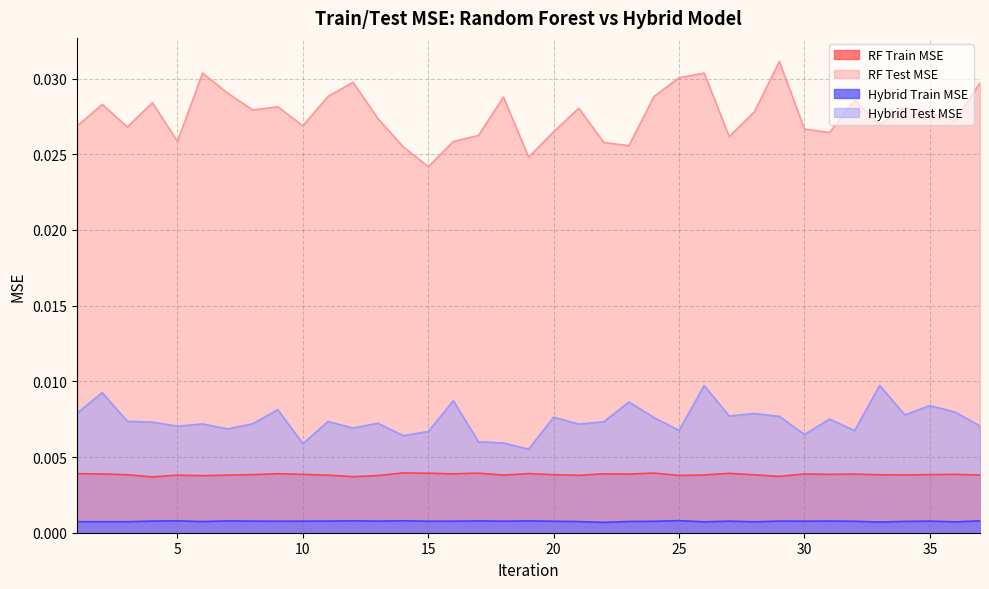

Does the chart have visible grid lines?

Yes